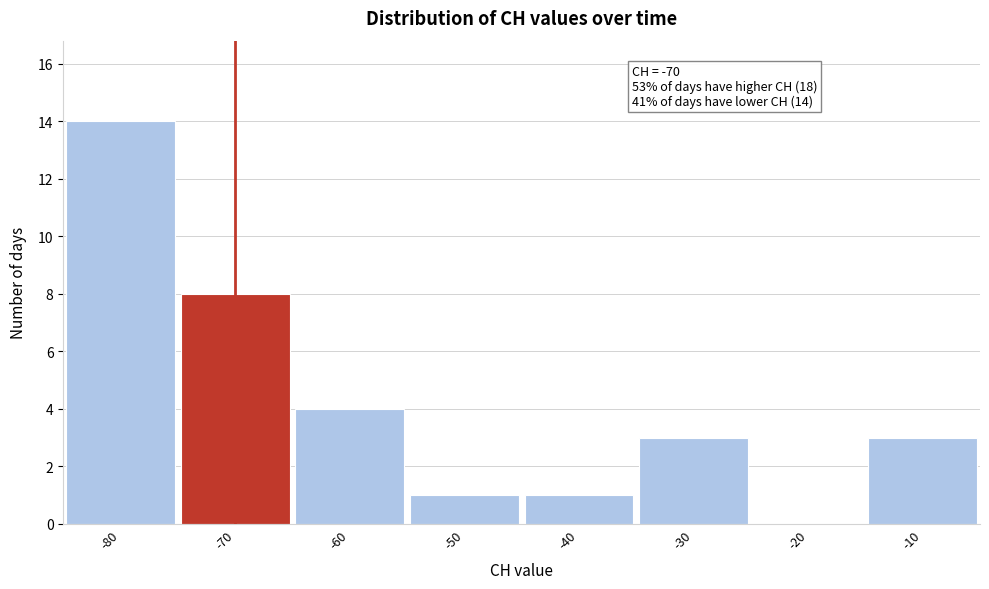

Reading right to left, transcribe all the data shown in this chart.

-10=3	-20=0	-30=3	-40=1	-50=1	-60=4	-70=8	-80=14